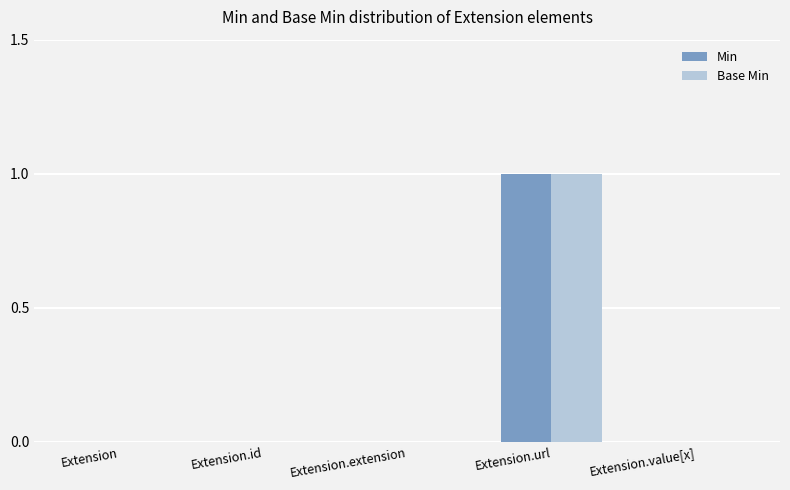

What is the difference between the Base Min values at Extension.extension and Extension.url?

1